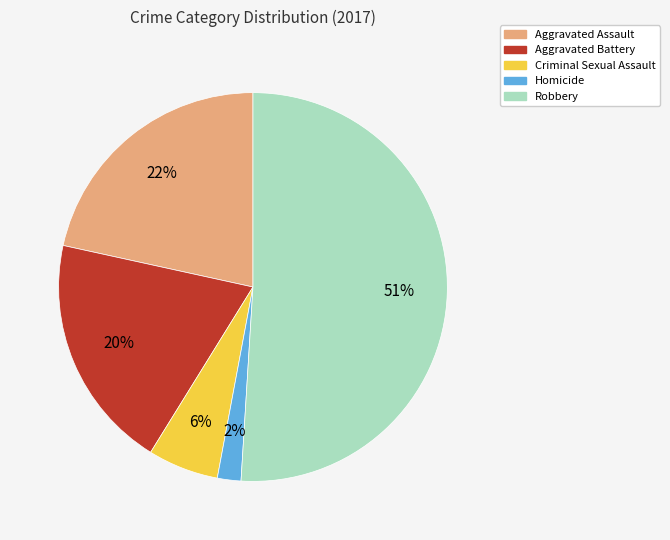

What percentage is the Aggravated Assault slice, to the nearest percent?

22%